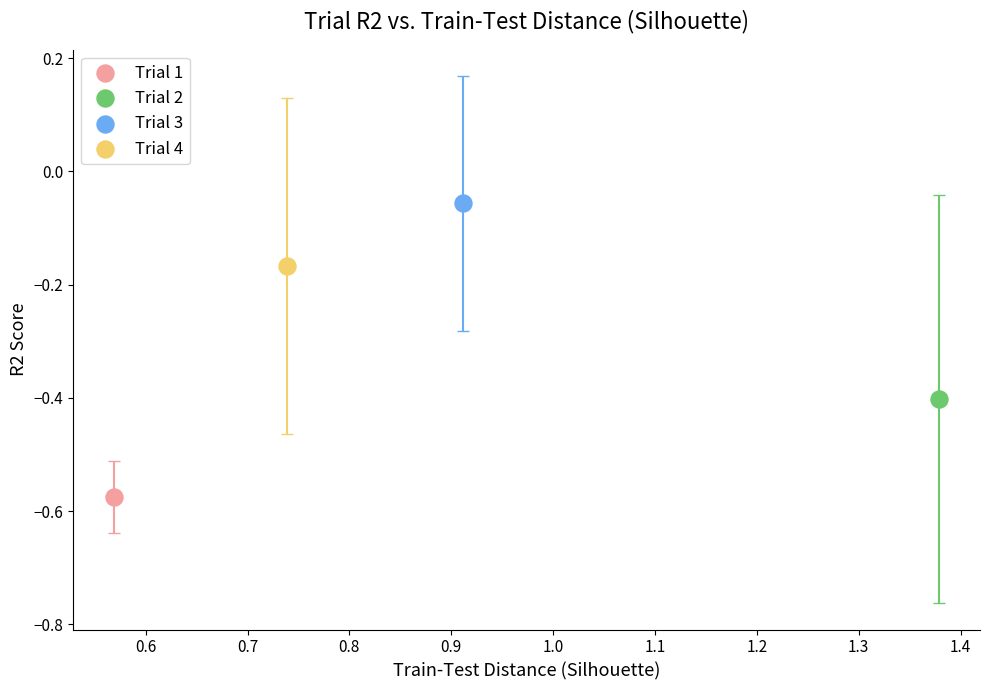

What are all the series names shown in the legend?

Trial 1, Trial 2, Trial 3, Trial 4